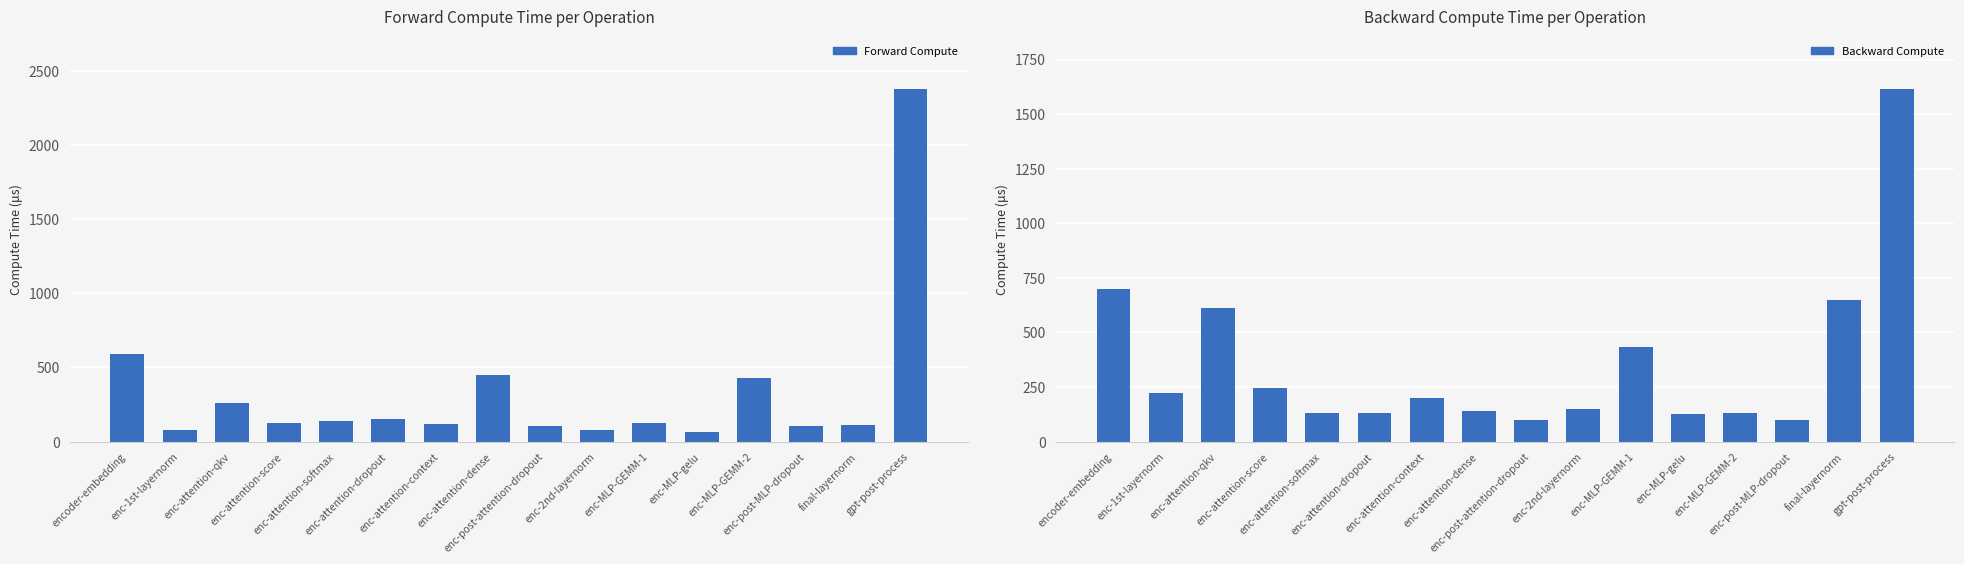

What is the sum of all Forward Compute values?

5318.8